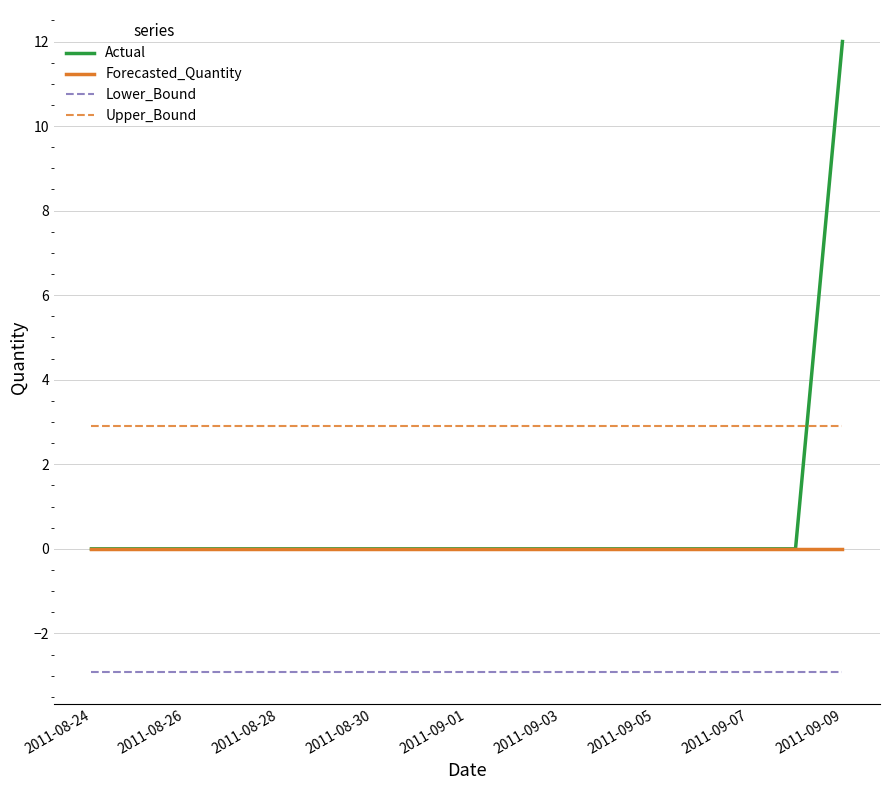

What is the greatest value displayed?

12.0